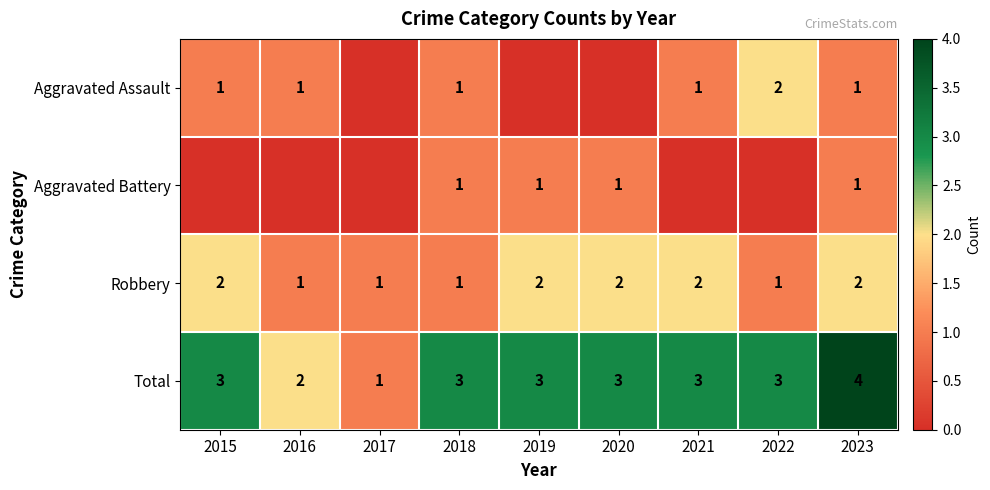

What is the difference between the highest and lowest values at 2020?

3